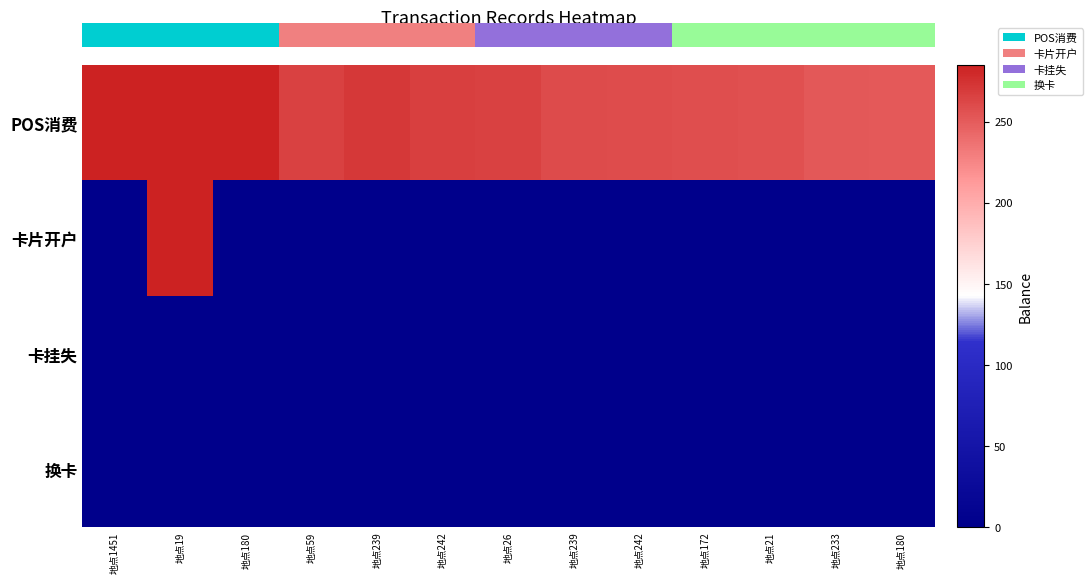

What is the greatest value displayed?

285